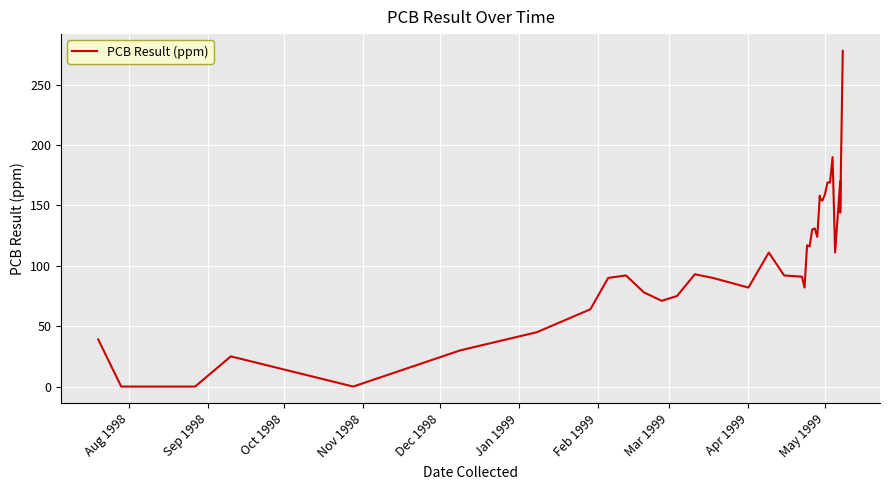

What is the label of the 1st point from the left?

Aug 1998